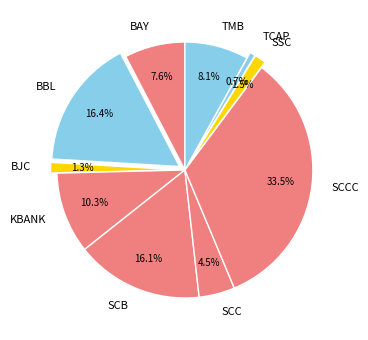

Is it true that BBL is 31% of the pie?

False